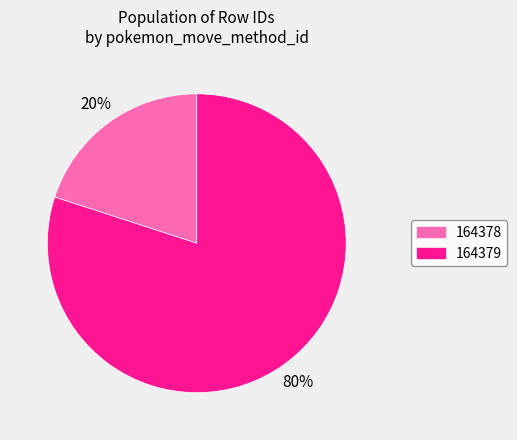

Is it true that 164378 is 30% of the pie?

False